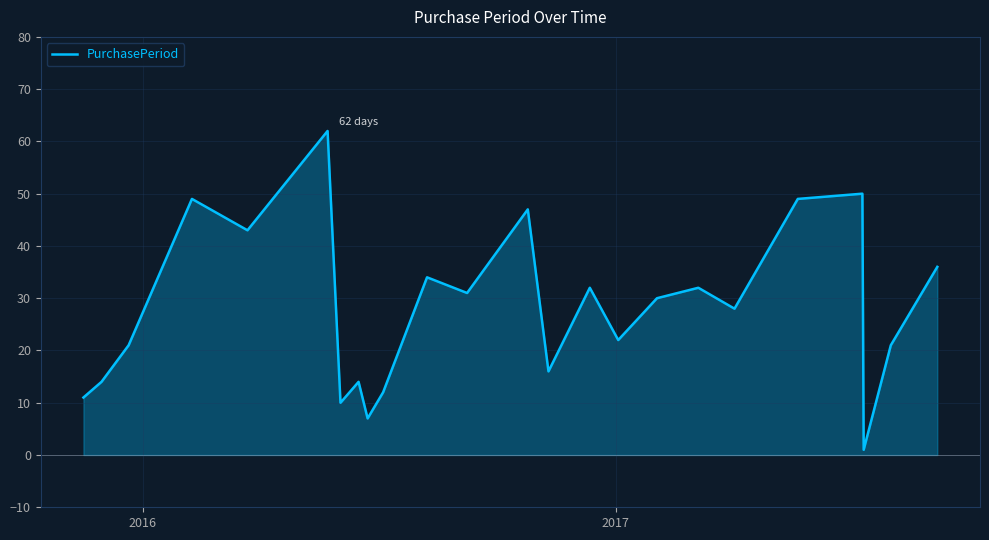

What is the difference between the maximum and minimum values?

61